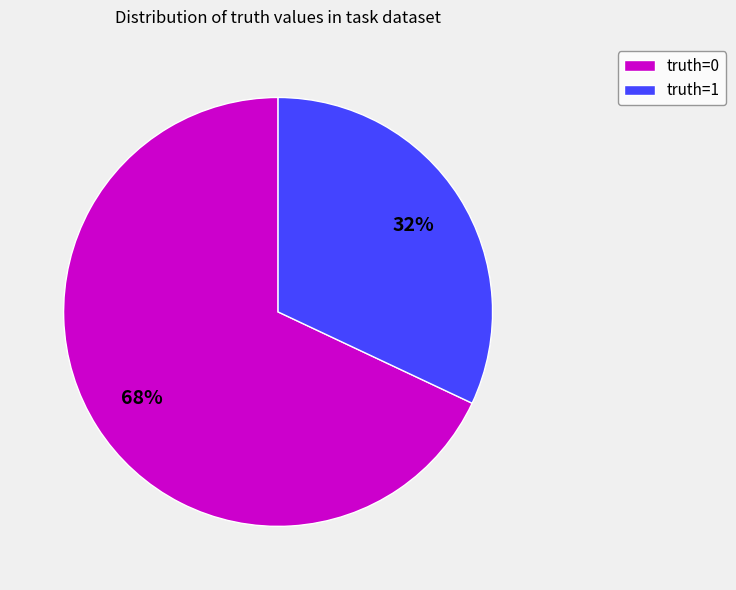

Approximately how many times larger is the value at truth=1 compared to truth=0?

0.5